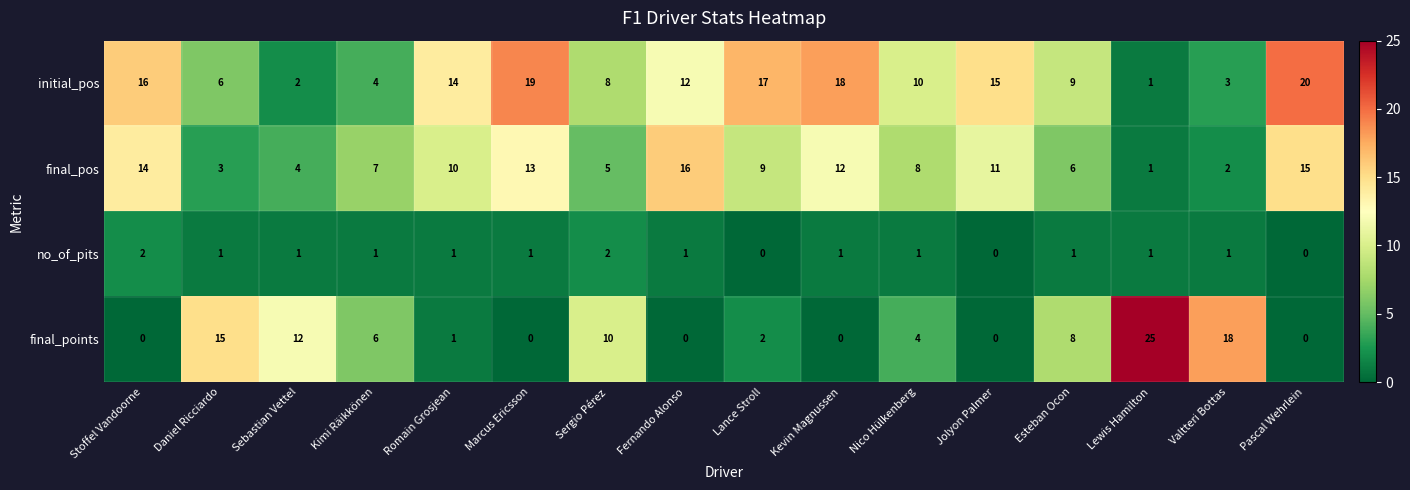

List the series in order of their overall mean, lowest first.

no_of_pits, final_points, final_pos, initial_pos